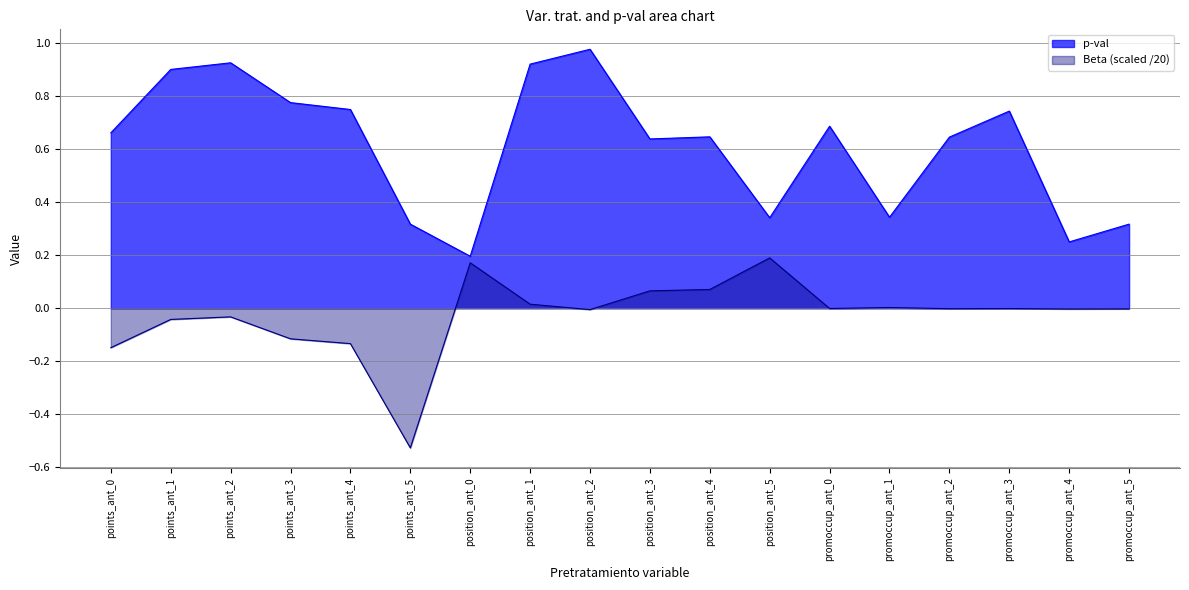

Which series has the largest total across all categories?

p-val